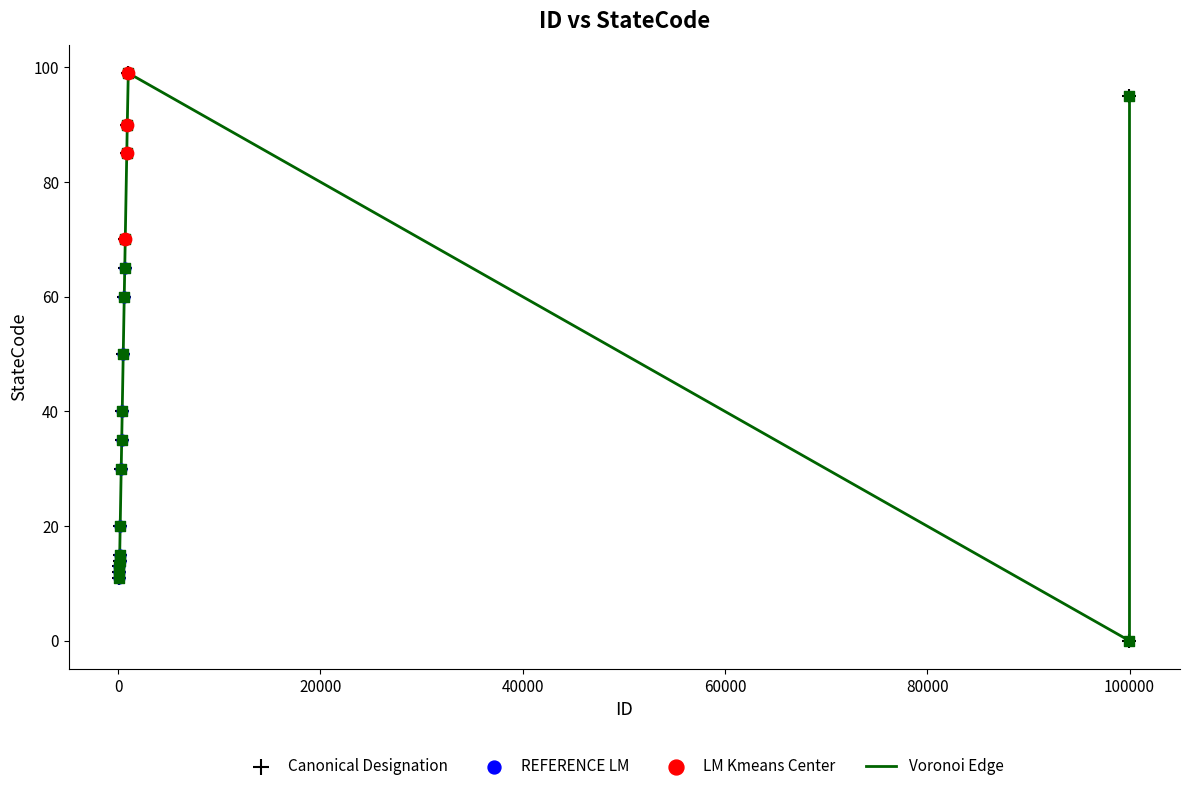

What is the greatest value displayed?

99